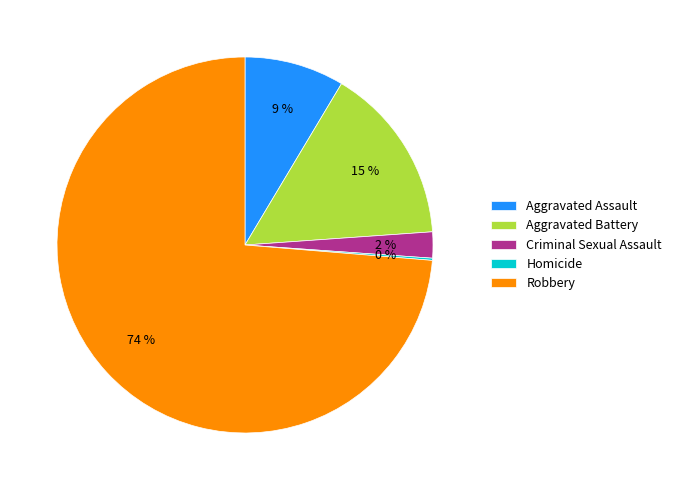

Which has a higher value, Aggravated Battery or Criminal Sexual Assault?

Aggravated Battery